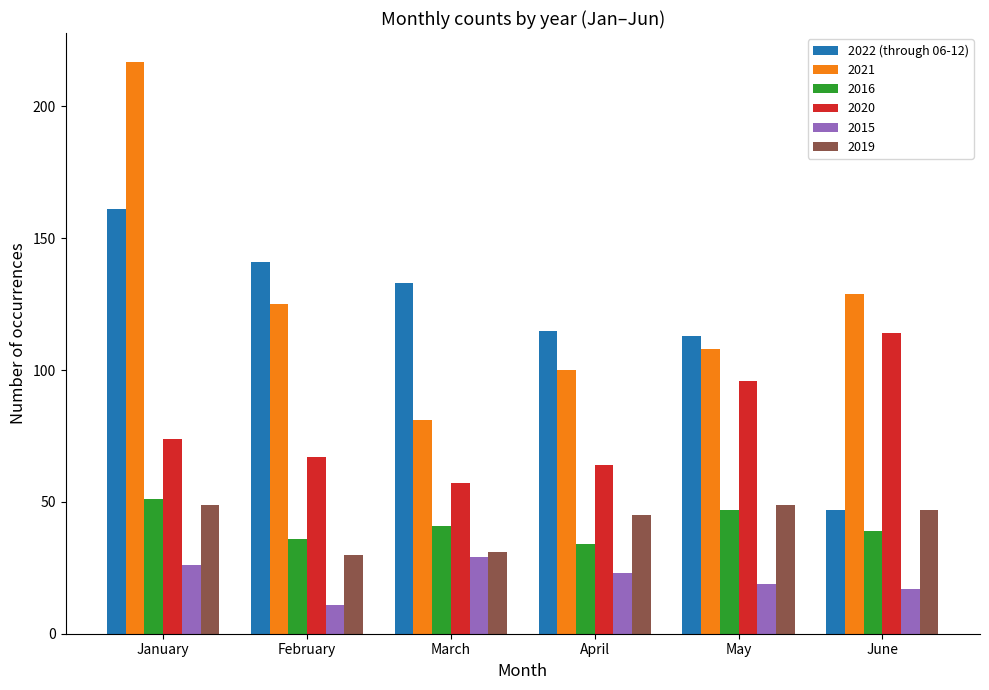

What is the difference between the 2021 values at April and May?

8